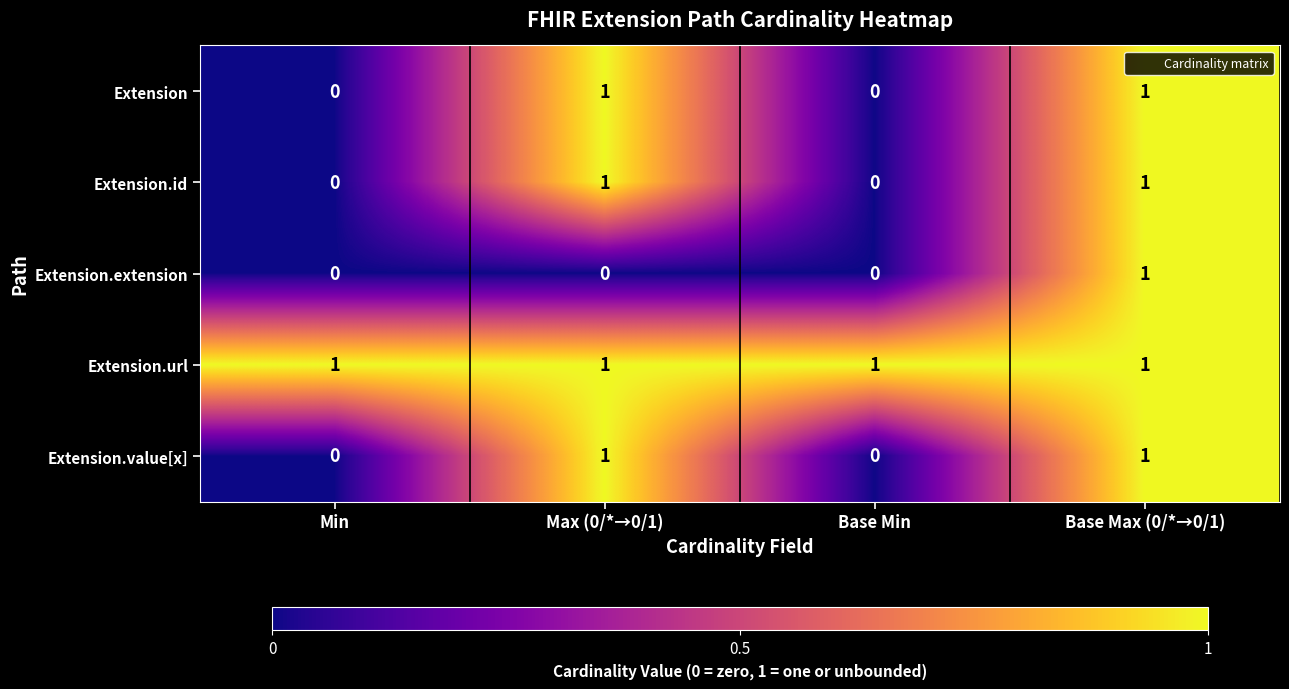

What is the total value across all series at Base Max (0/*→0/1)?

5